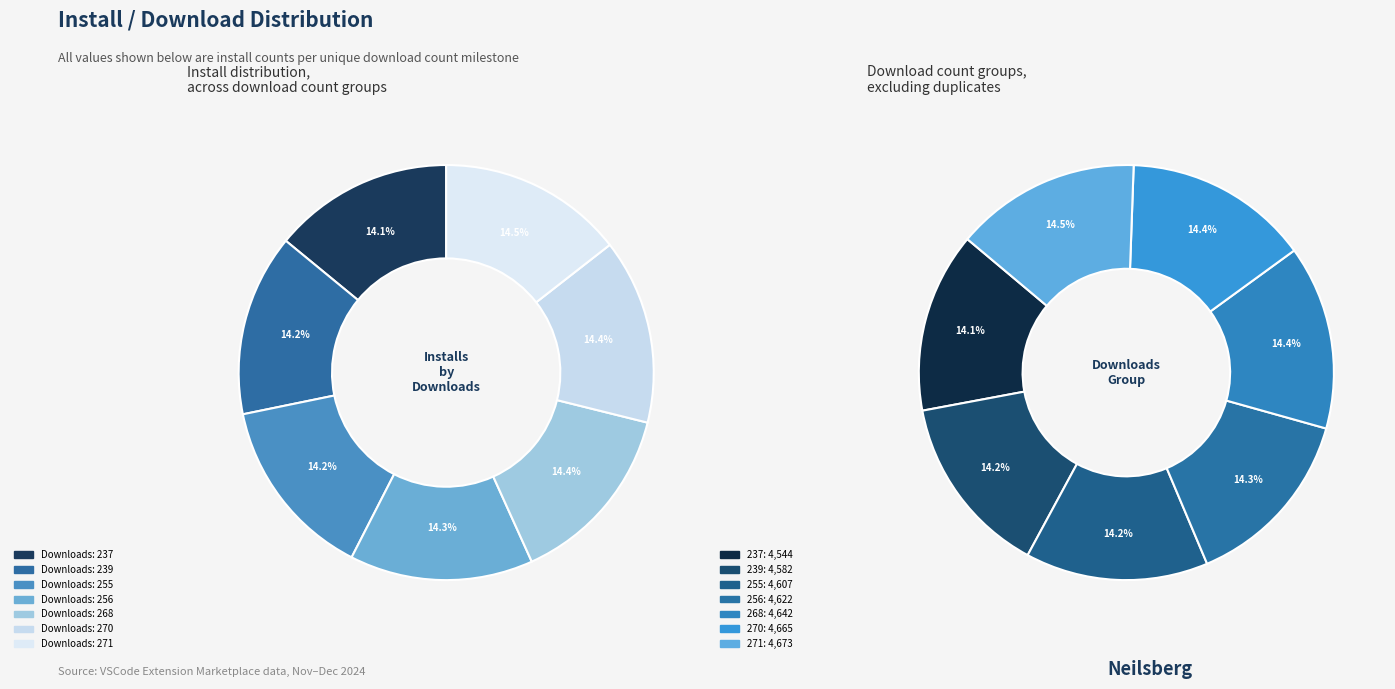

How much of the chart is everything except 271?

85.5%